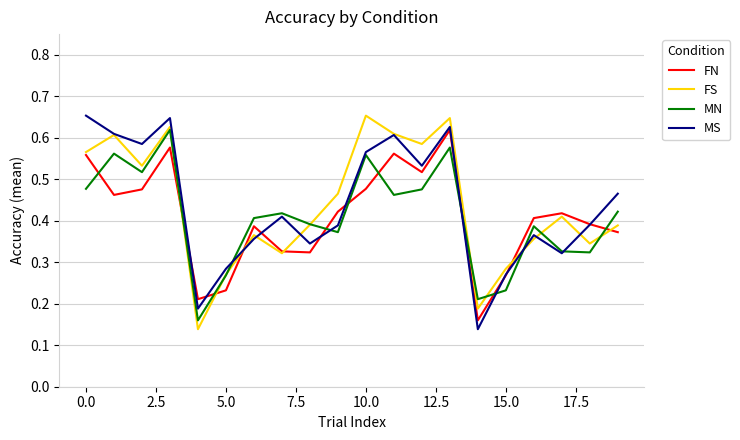

Which series ends up on top after the final intersection of FN and MN?

MN